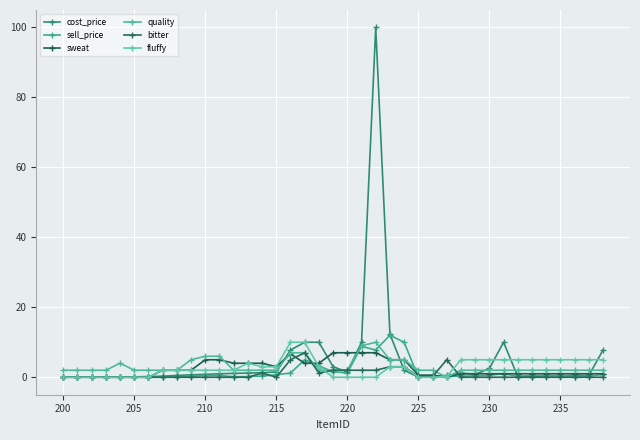

How many lines are shown in the chart?

6